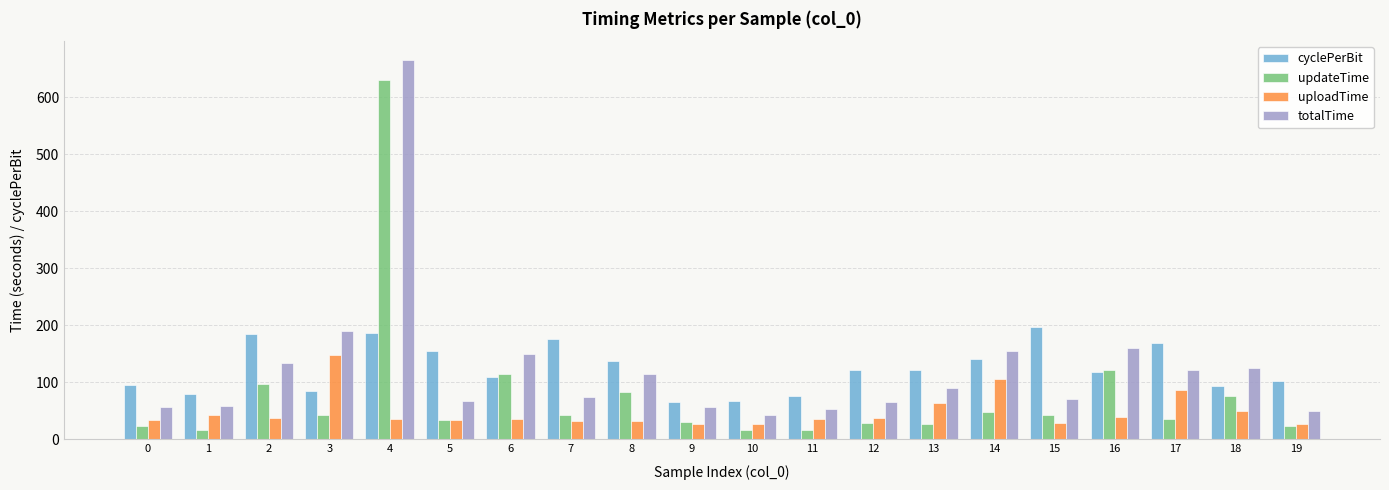

Which category has the lowest value in the totalTime series?

10